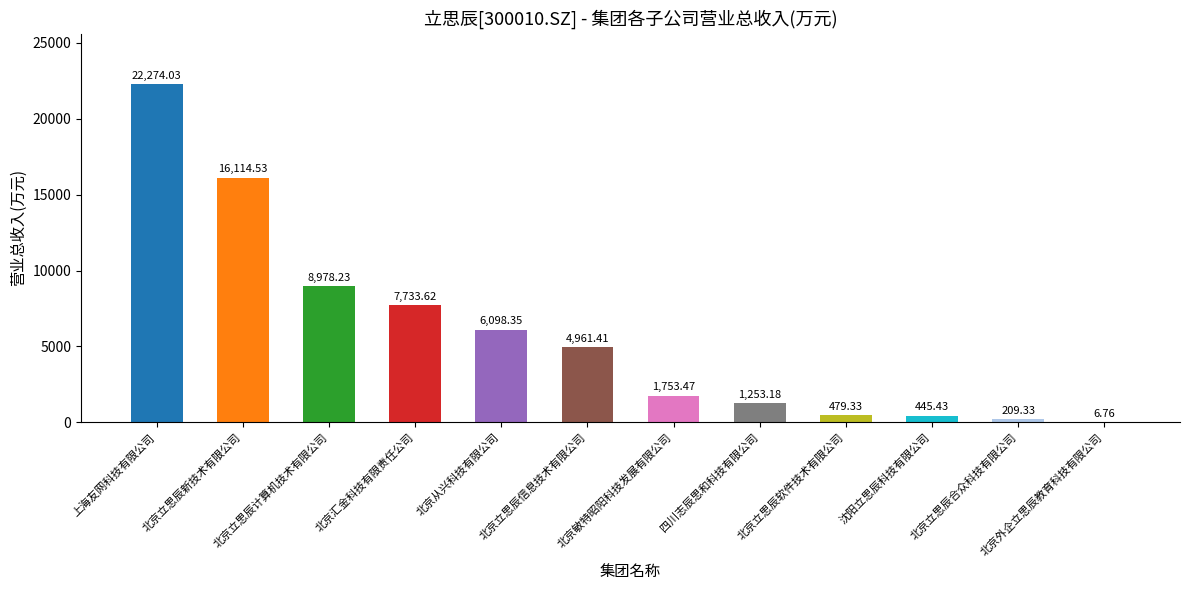

What is the change in value from 北京立思辰信息技术有限公司 to 北京敏特昭阳科技发展有限公司?

-3207.9